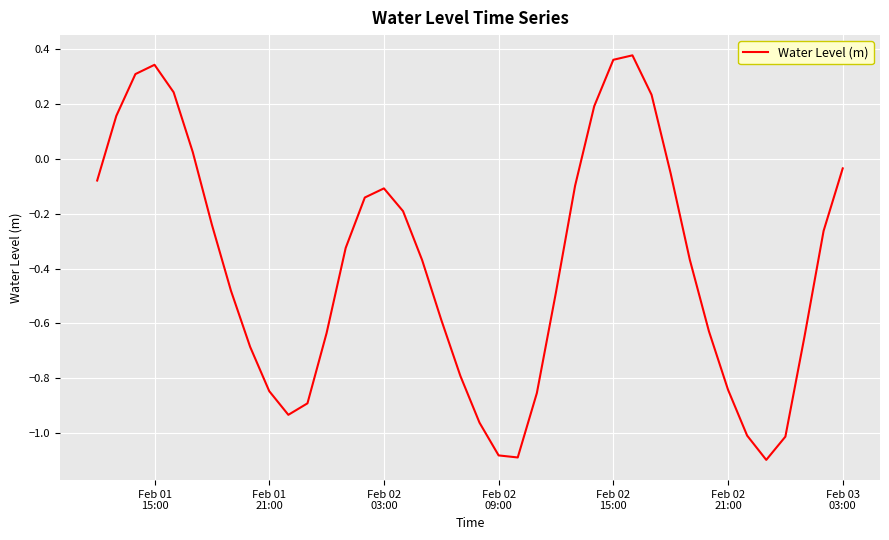

What is the difference between the maximum and minimum values?

1.5